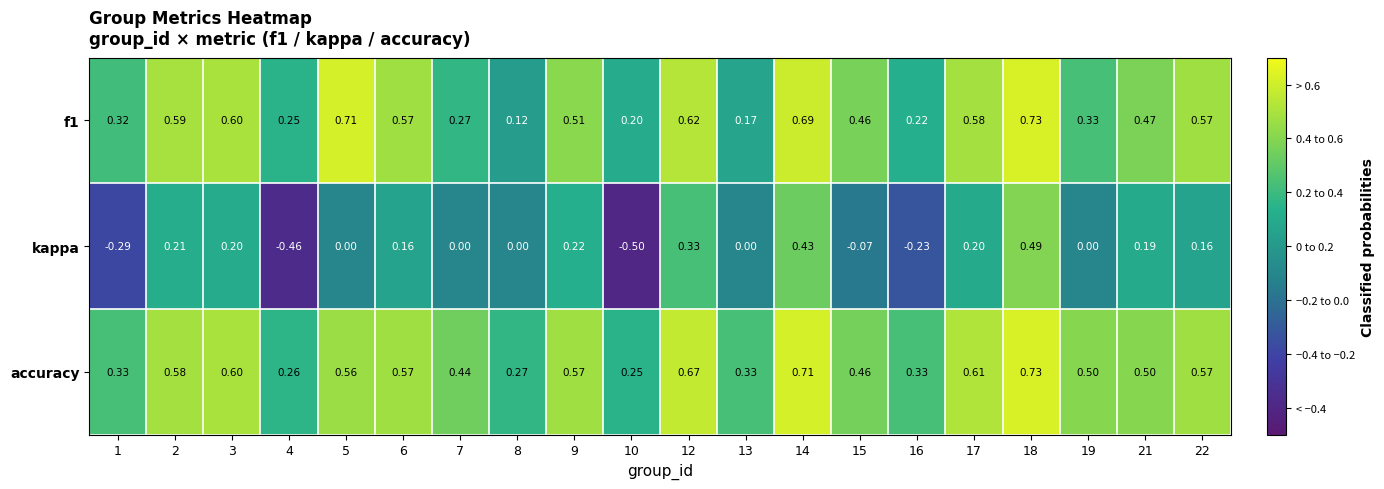

Which series has the largest range (max minus min)?

kappa